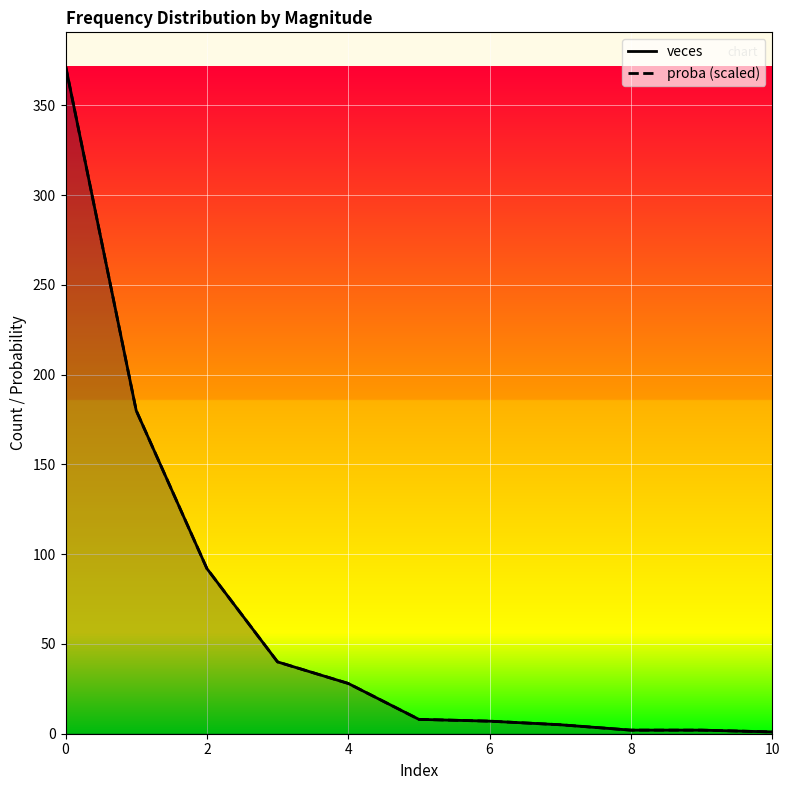

Which series has the widest spread of values?

veces